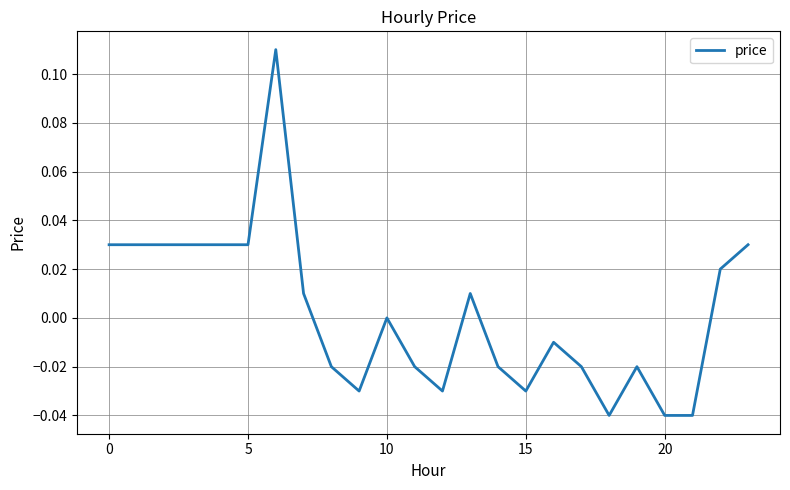

Is this an area chart (filled region under the line)?

No